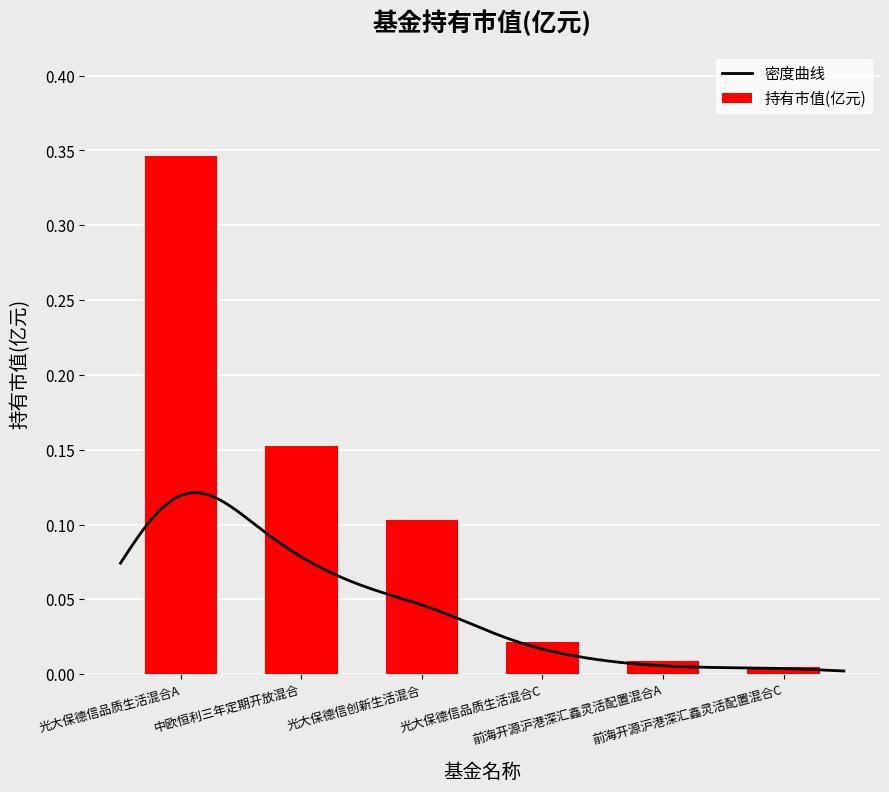

Reading left to right, transcribe all the data shown in this chart.

光大保德信品质生活混合A=0.3	中欧恒利三年定期开放混合=0.2	光大保德信创新生活混合=0.1	光大保德信品质生活混合C=0.0	前海开源沪港深汇鑫灵活配置混合A=0.0	前海开源沪港深汇鑫灵活配置混合C=0.0